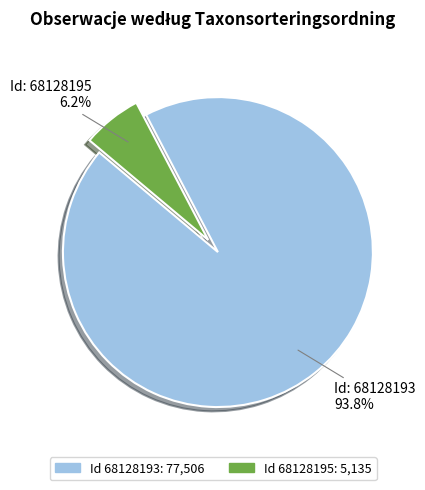

How many slices are in this pie chart?

2